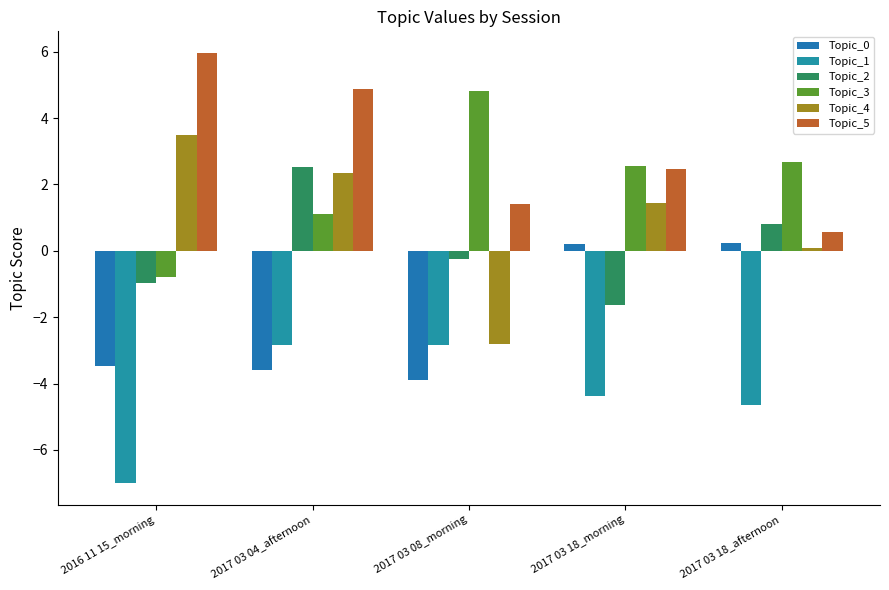

Which has a higher value, 2017 03 04_afternoon or 2017 03 18_morning?

2017 03 18_morning